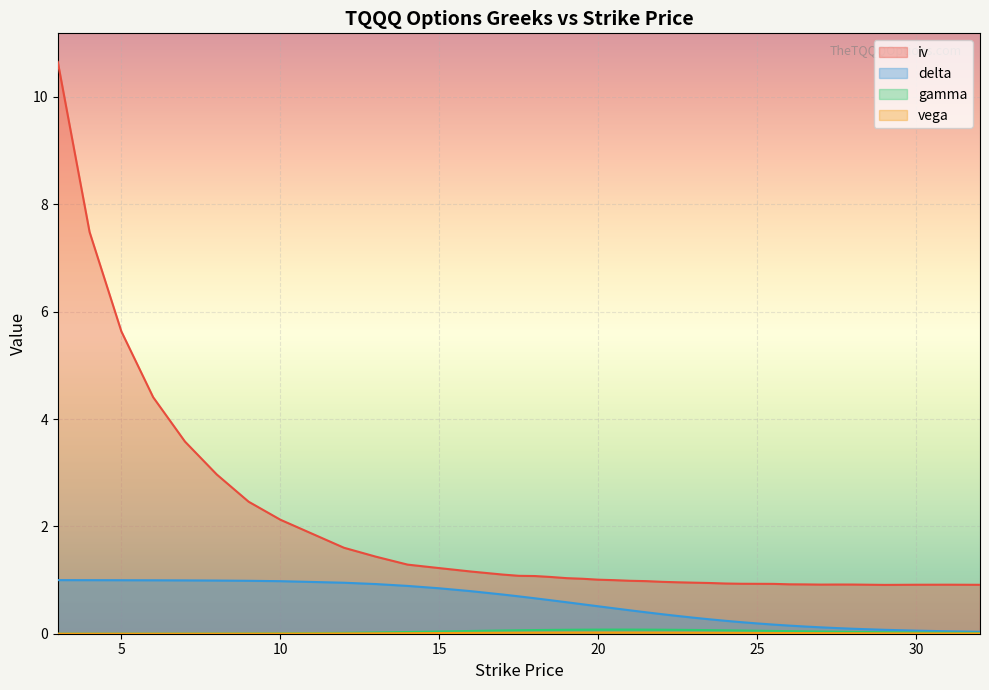

The gamma series shows 0.0 at 4. True or false?

False